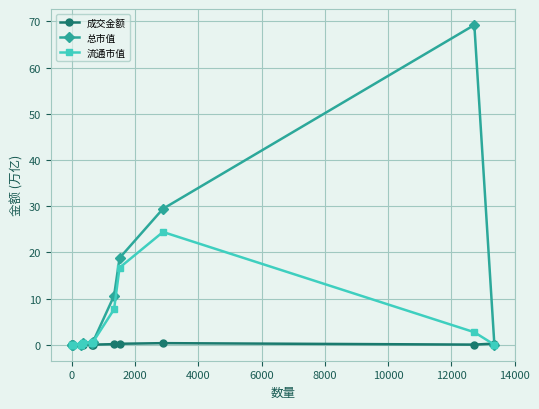

Which series has the largest total across all categories?

总市值